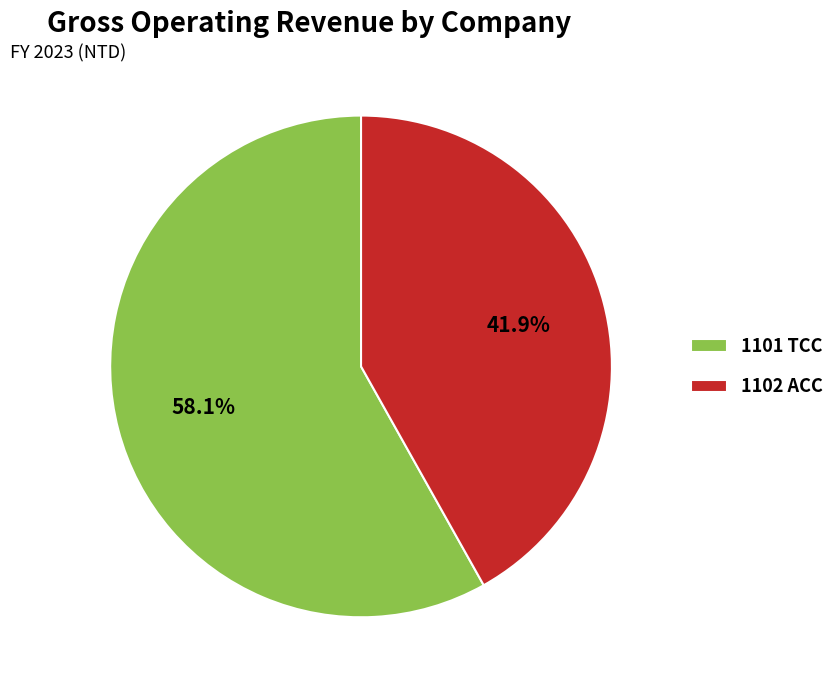

Which slice is the smallest?

1102 ACC